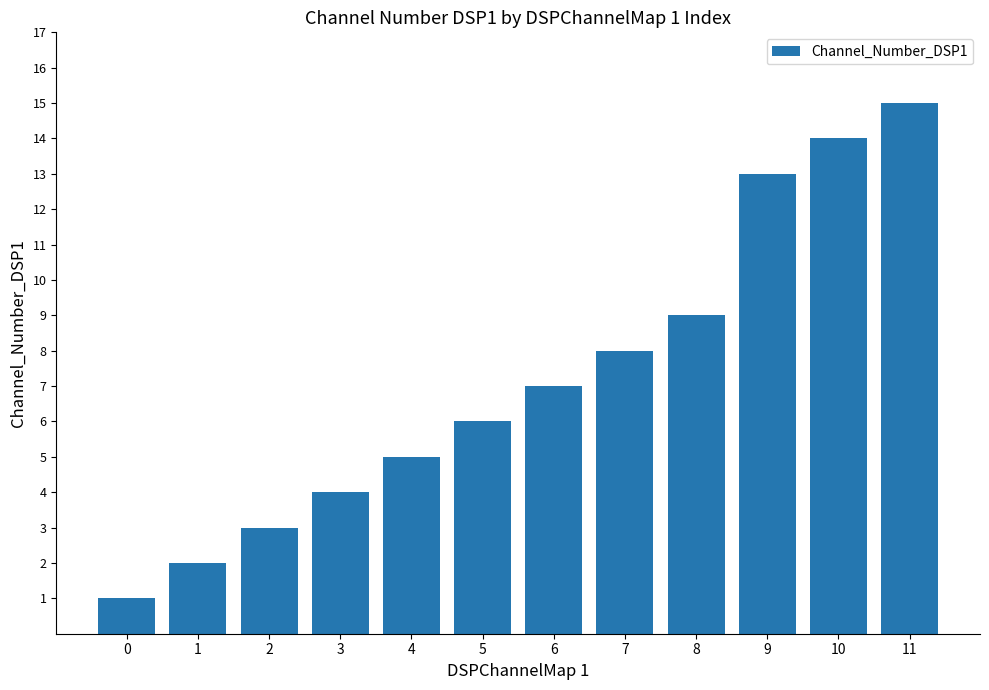

Rank the categories by value from lowest to highest.

0, 1, 2, 3, 4, 5, 6, 7, 8, 9, 10, 11